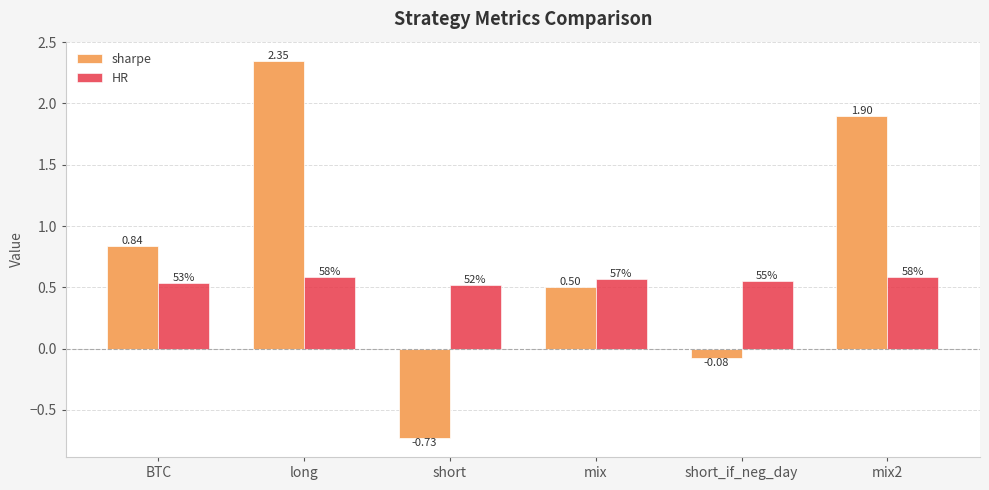

Between short_if_neg_day and mix2, which series saw the biggest shift?

sharpe